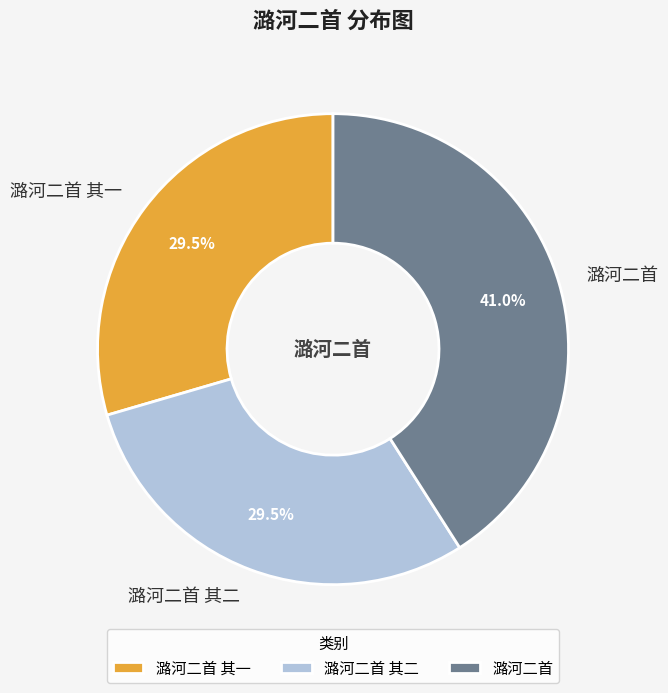

Does 潞河二首 represent more than half of the total?

No